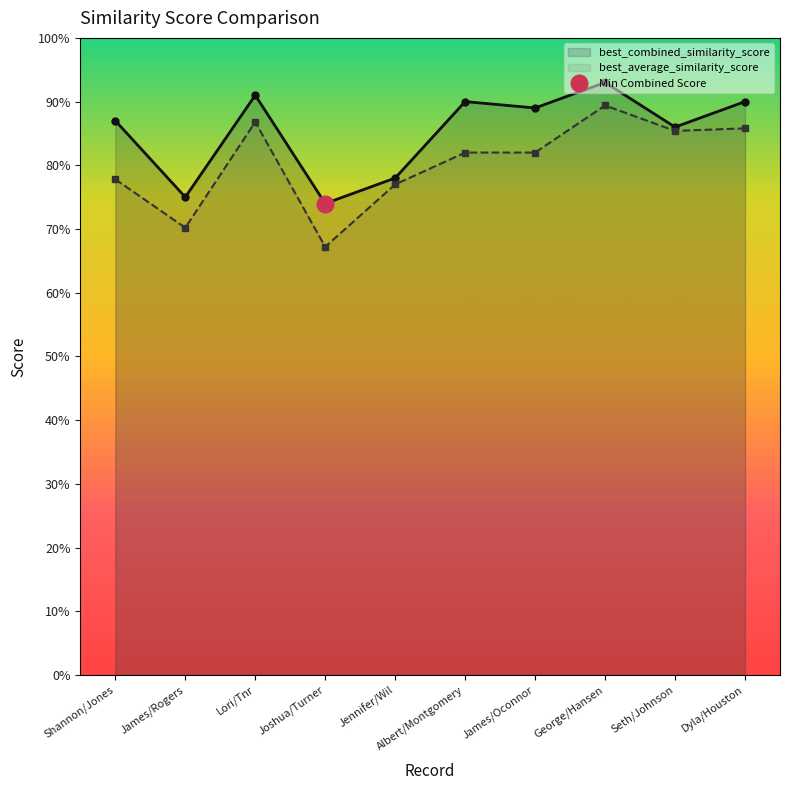

List the series in order of their peak value, lowest first.

best_average_similarity_score, best_combined_similarity_score